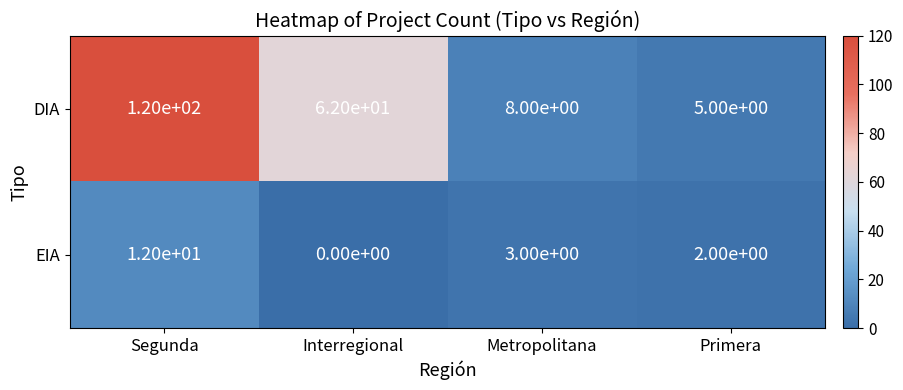

Which series has the largest range (max minus min)?

DIA